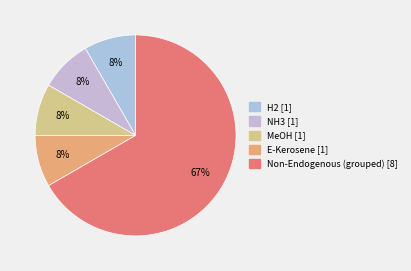

Is there any slice that represents more than half of the pie?

Yes